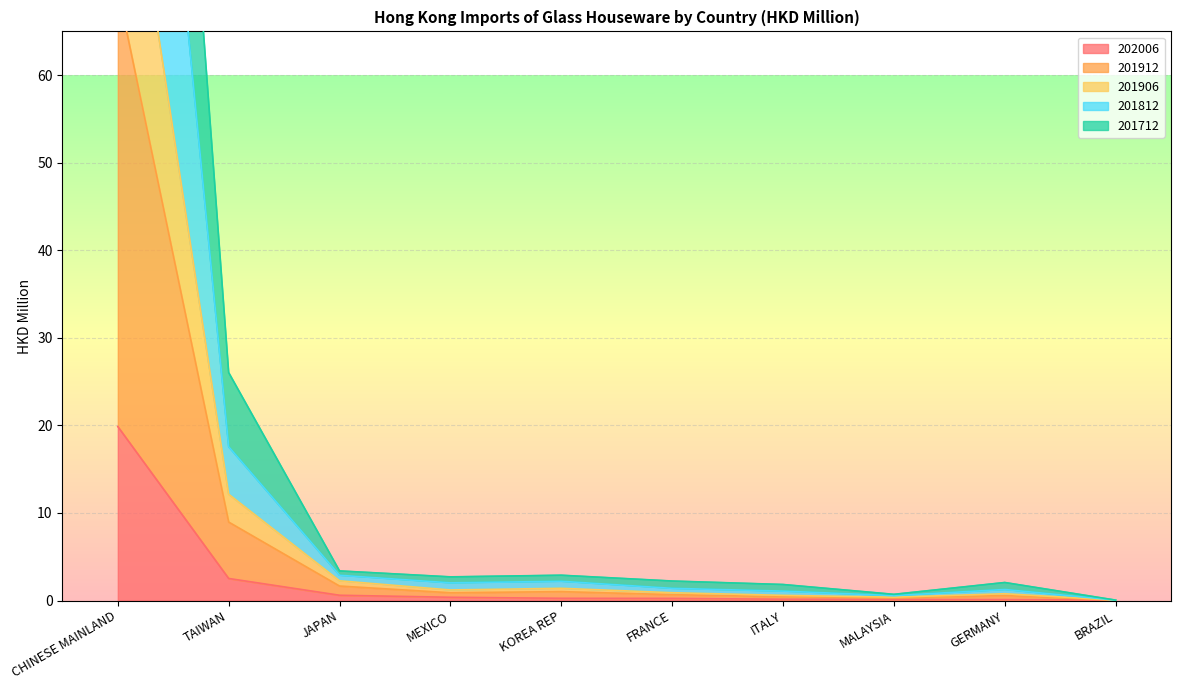

What position from the left is MEXICO?

4